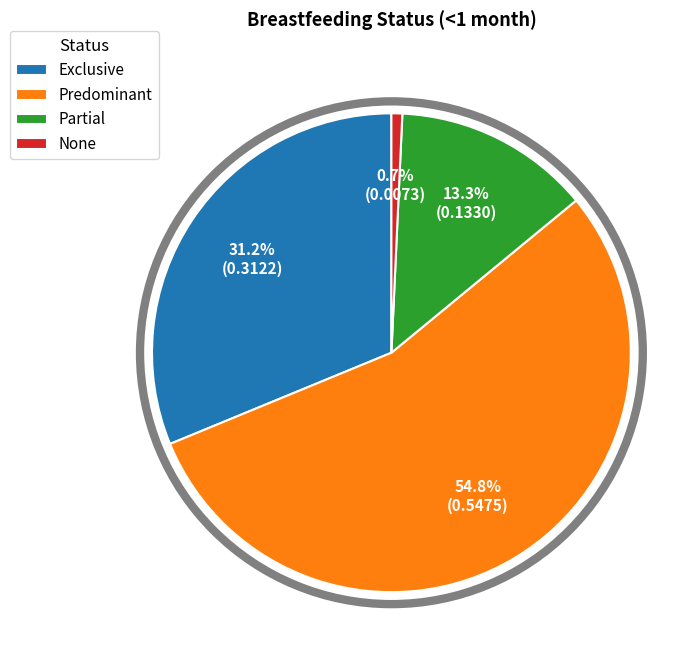

Rank the categories by value from highest to lowest.

Predominant, Exclusive, Partial, None